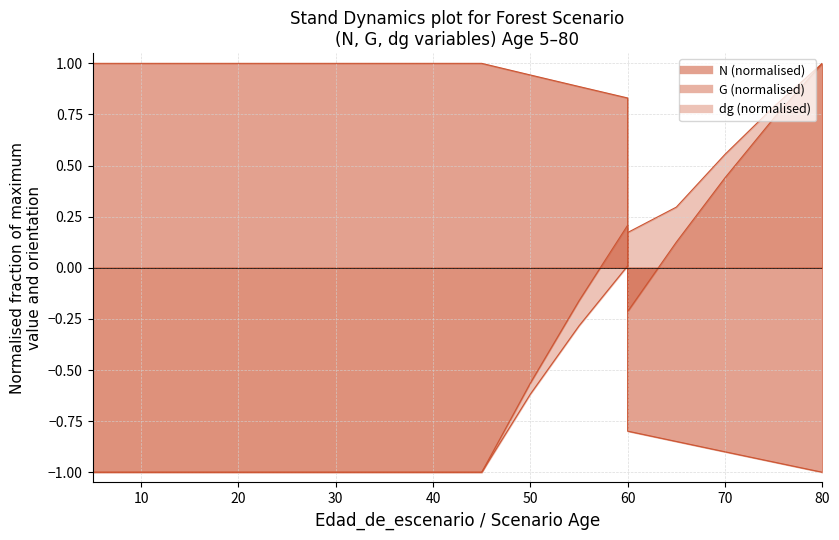

Is the value of G at 40 greater than the value of N at 40?

No